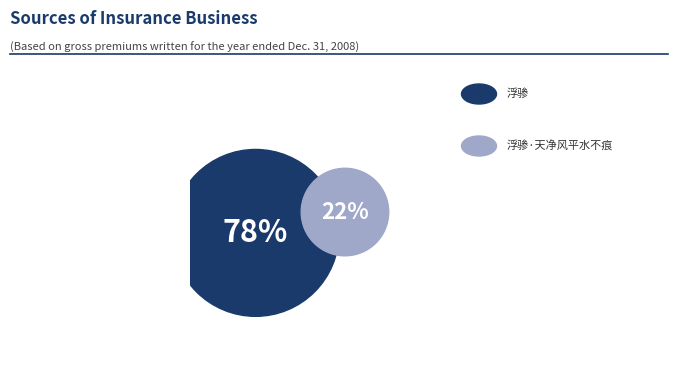

Rank the categories by value from lowest to highest.

浮骖·天净风平水不痕, 浮骖